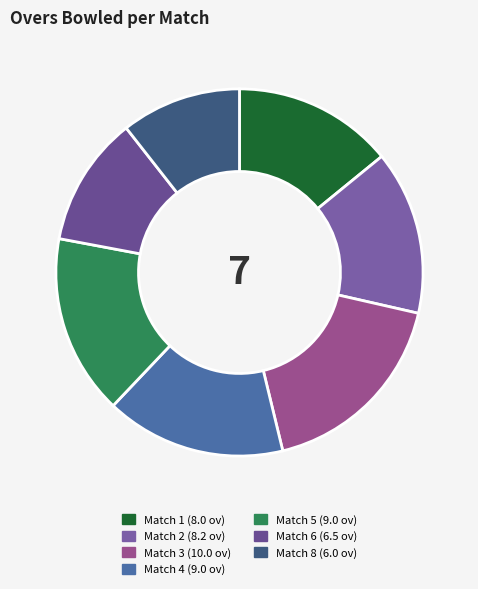

Is Match 6 the majority of the pie?

No